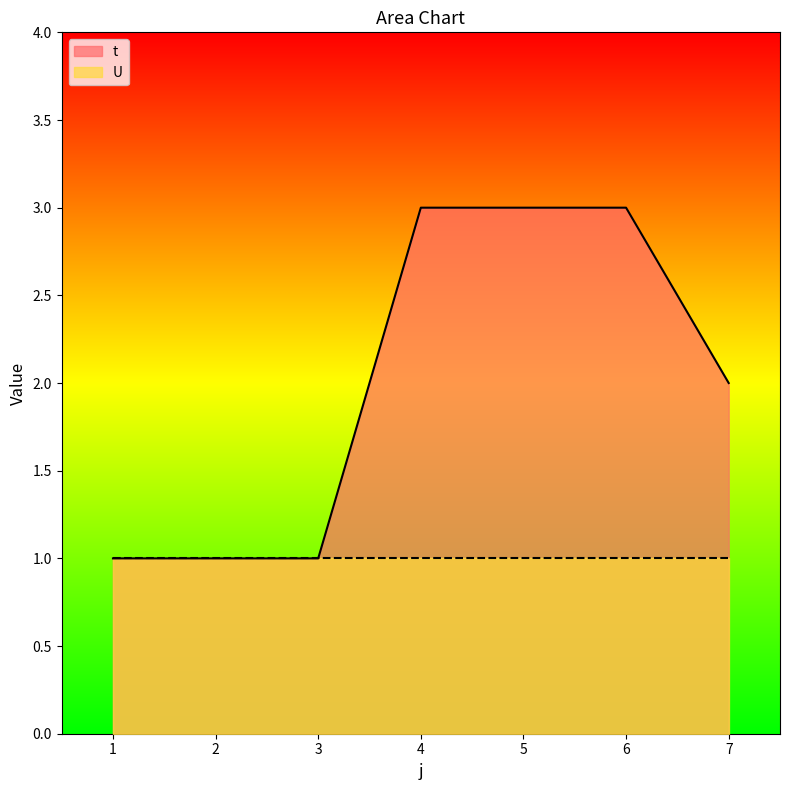

Reading left to right, what are all the values shown in this chart?

1	1	1	3	3	3	2